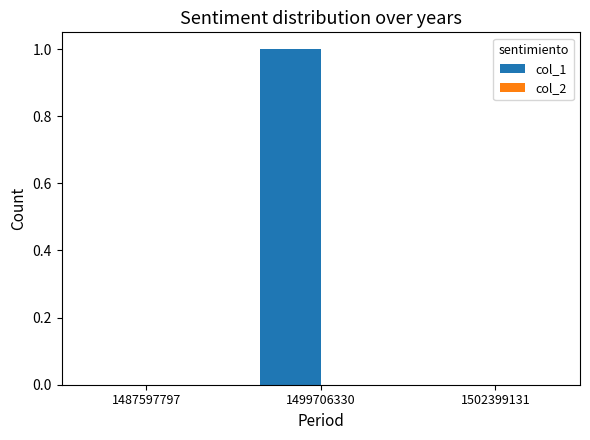

Which label corresponds to the largest value in the chart?

1499706330